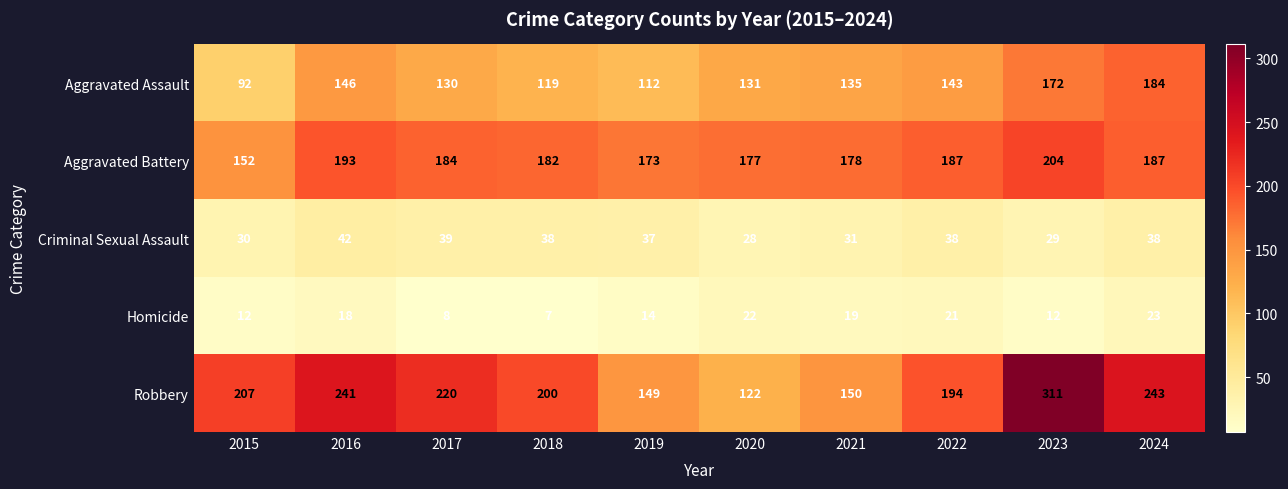

What is the minimum value shown in the chart?

7